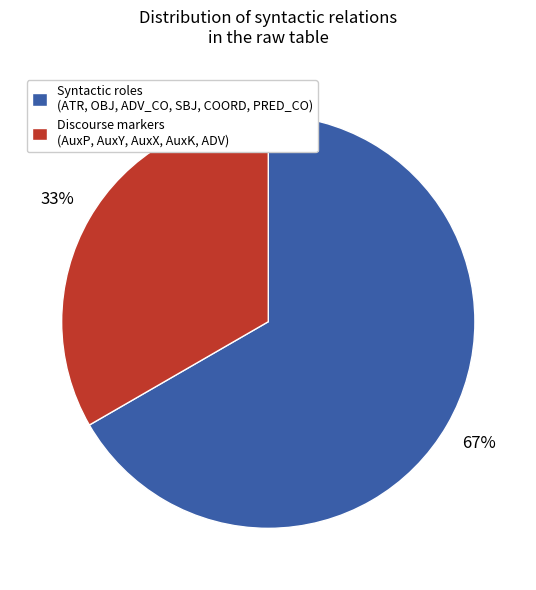

True or false: Discourse markers (AuxP, AuxY, AuxX, AuxK, ADV) accounts for 43% of the total.

False